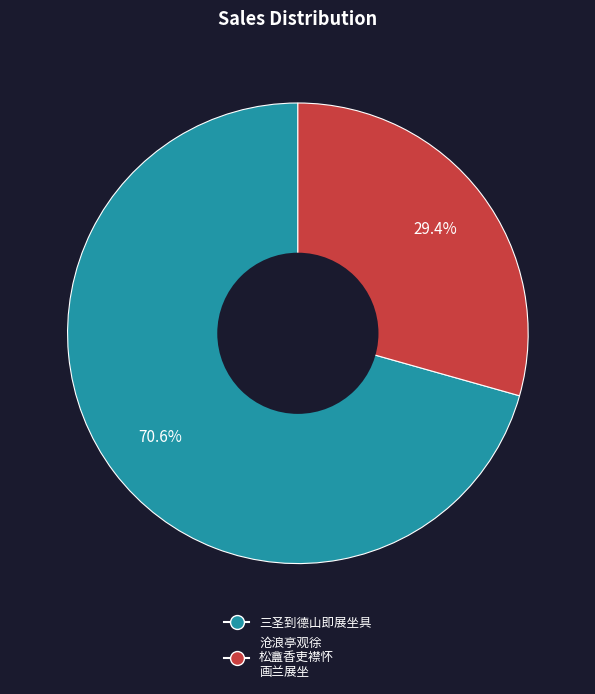

Combined, do 三圣到德山即展坐具 and 沧浪亭观徐 松盦香吏襟怀 画兰展坐 account for over 50%?

Yes